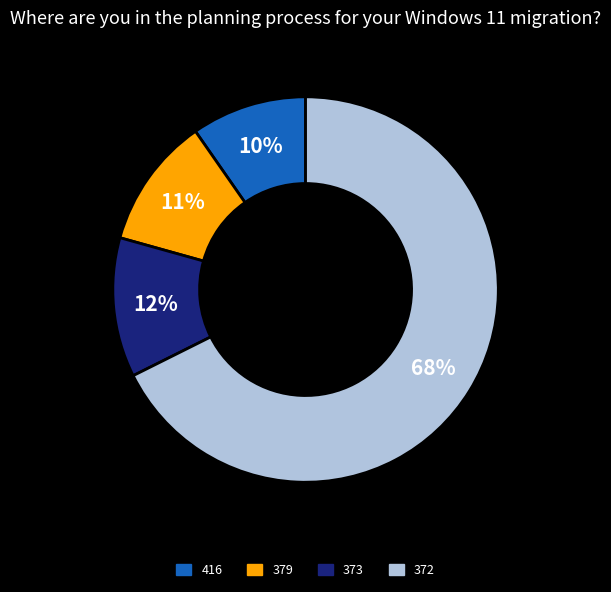

Combined, do 416 and 372 account for over 50%?

Yes